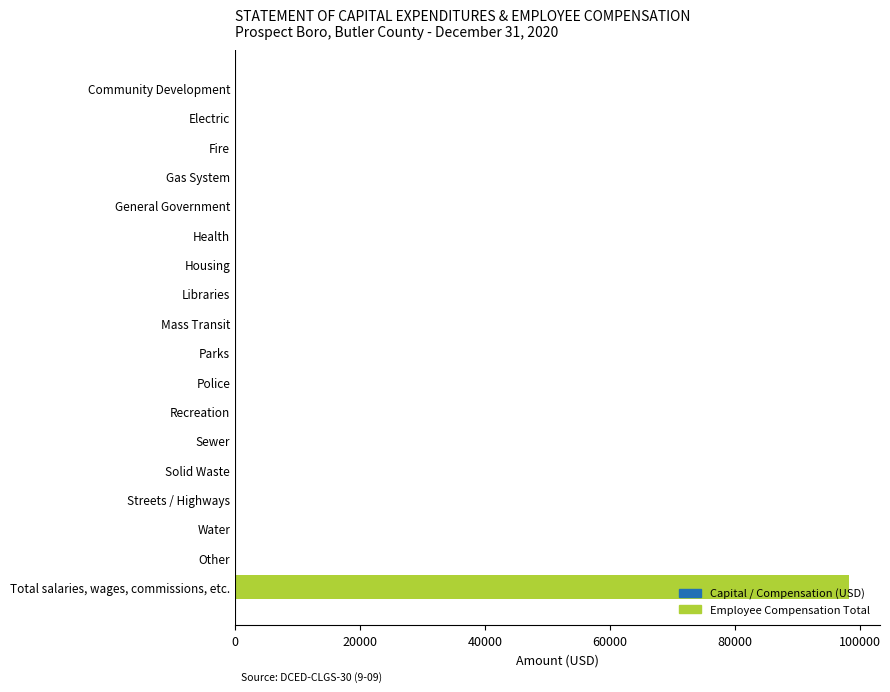

True or false: the data shows 0 at Electric.

True